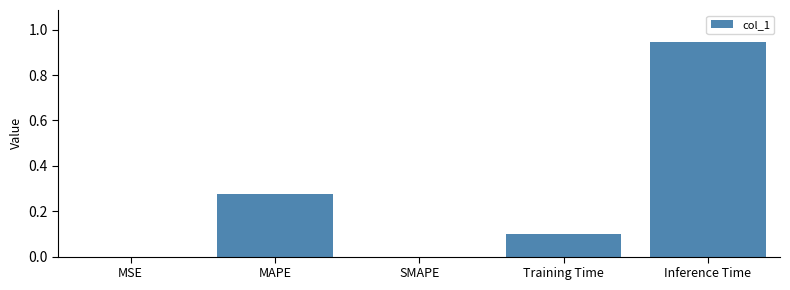

Are the bars grouped side by side (vs. stacked)?

No